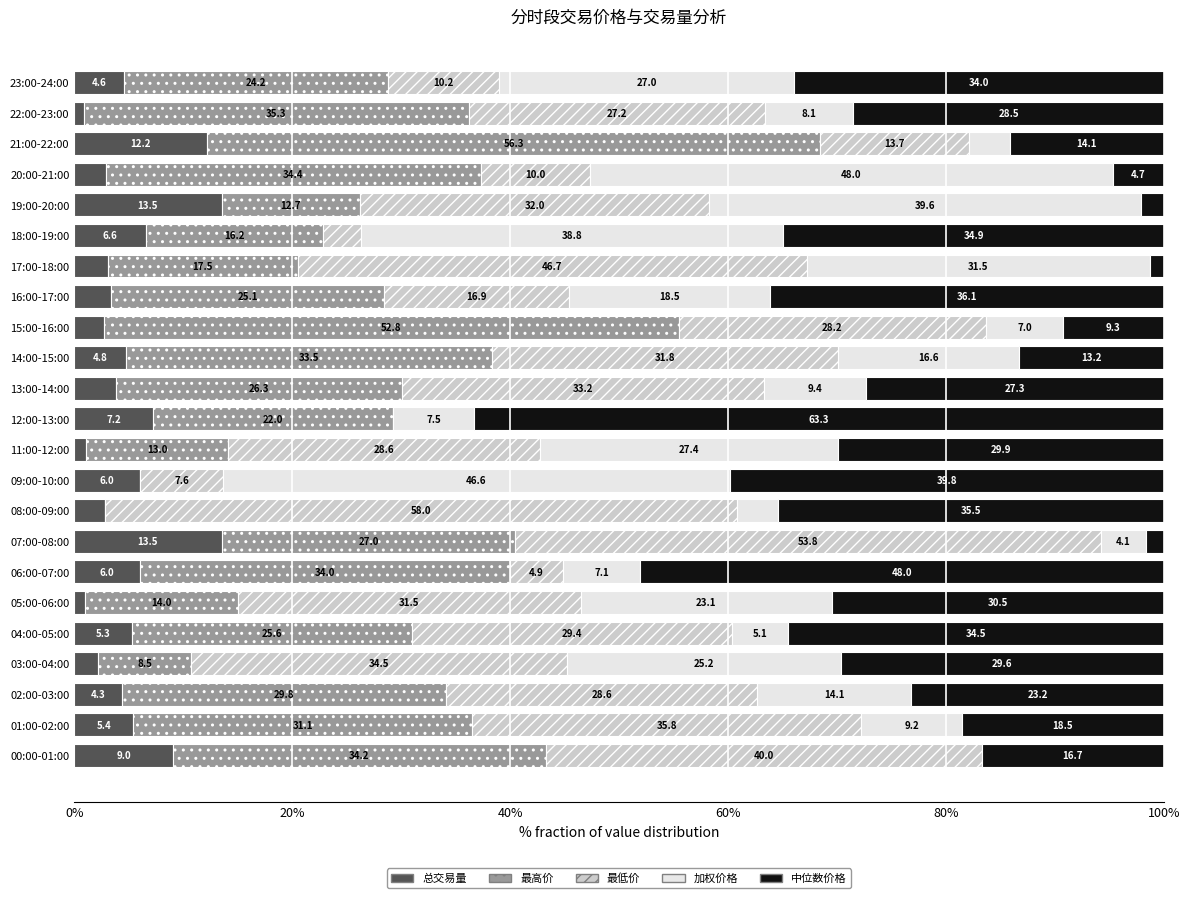

What is the approximate value of 总交易量 at 14:00-15:00?

4.8